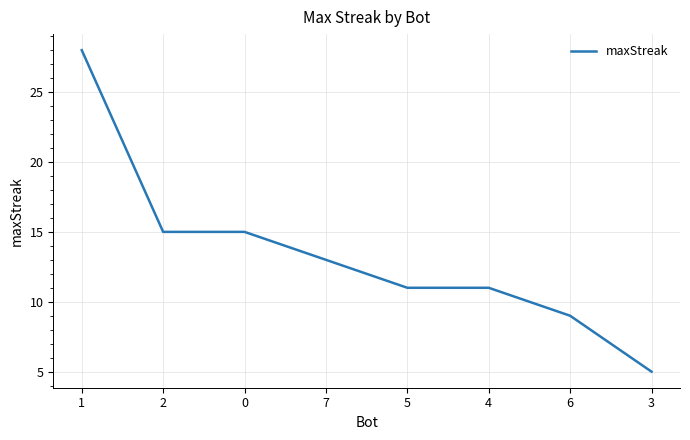

Which label corresponds to the smallest value in the chart?

3